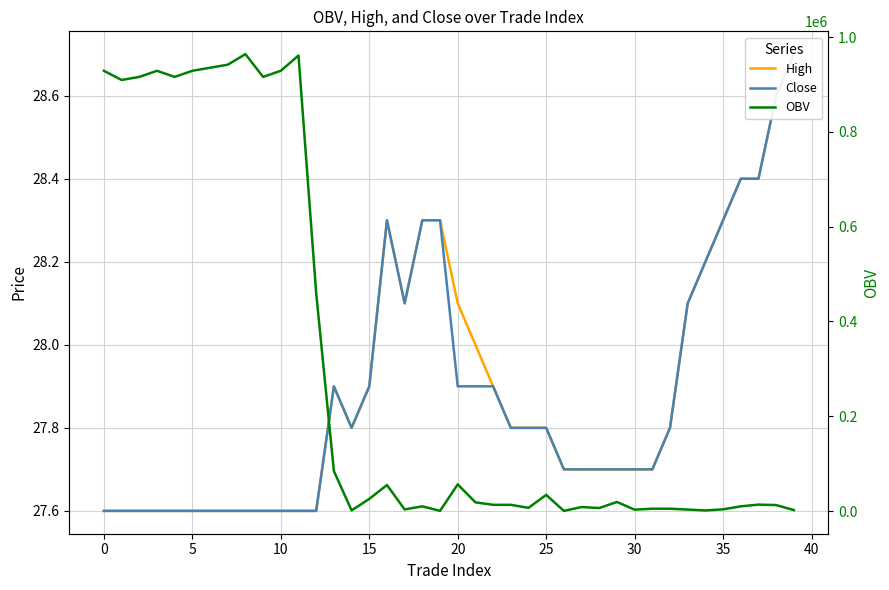

What is the value of the High point at the 34th from the left?

28.1